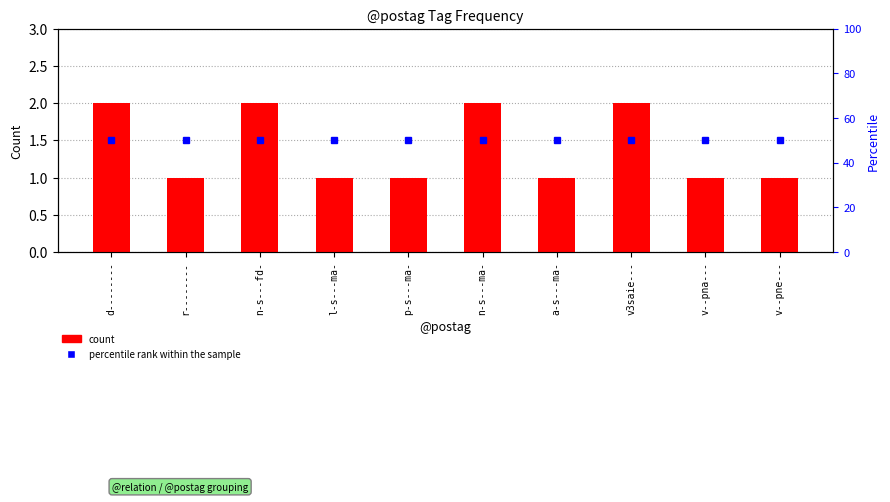

How many groups of bars are there?

10